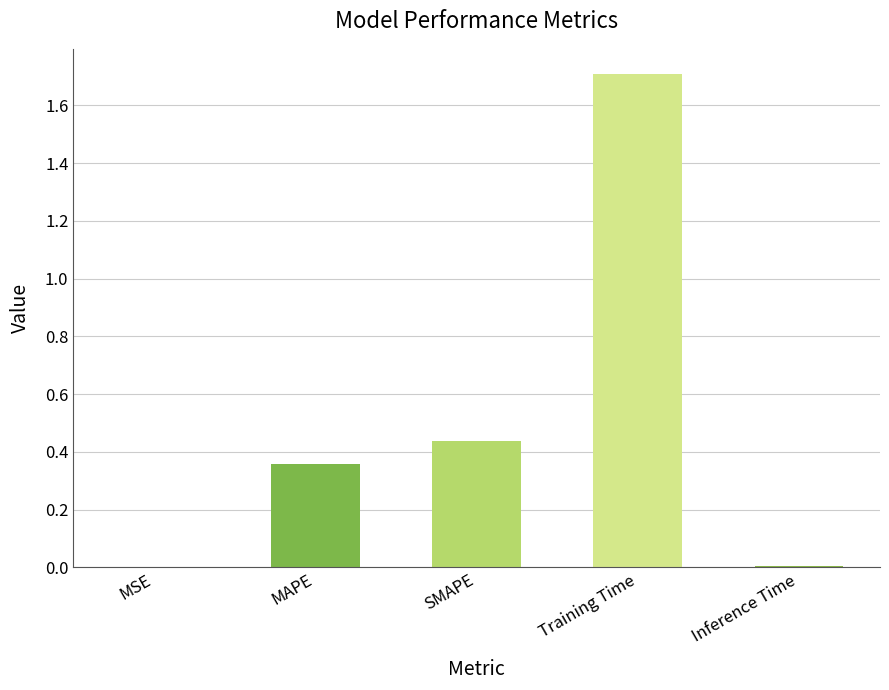

Between MAPE and Training Time, which is larger?

Training Time